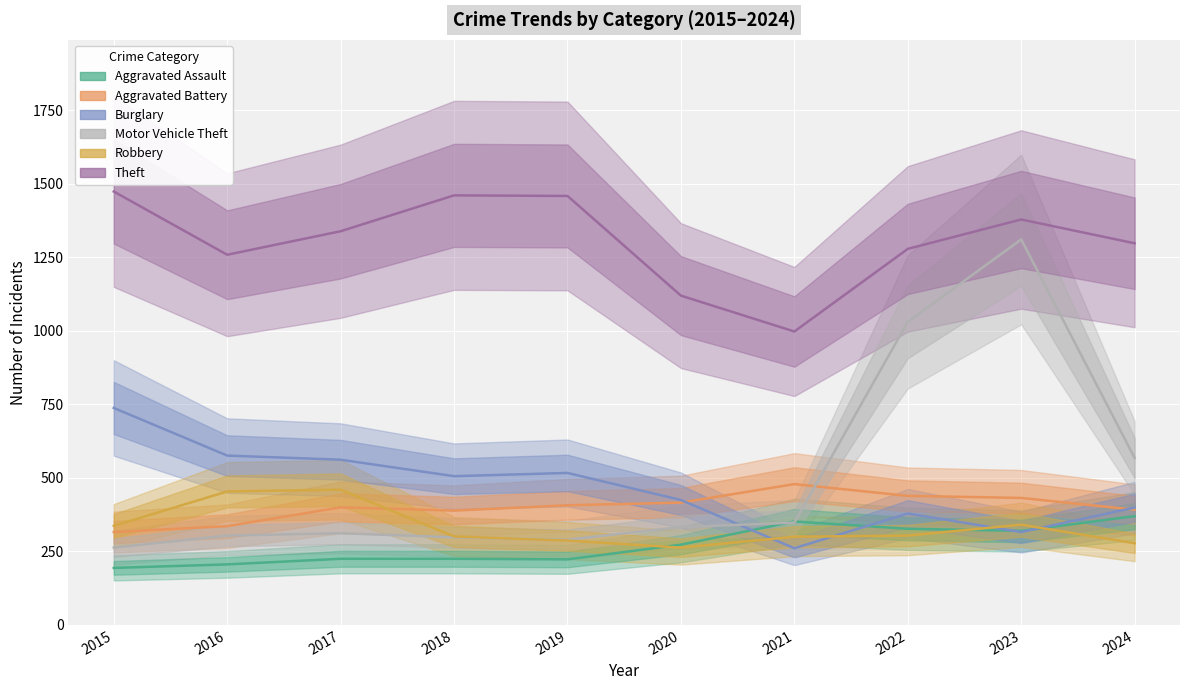

Is it true that Theft equals 430 at 2015?

False